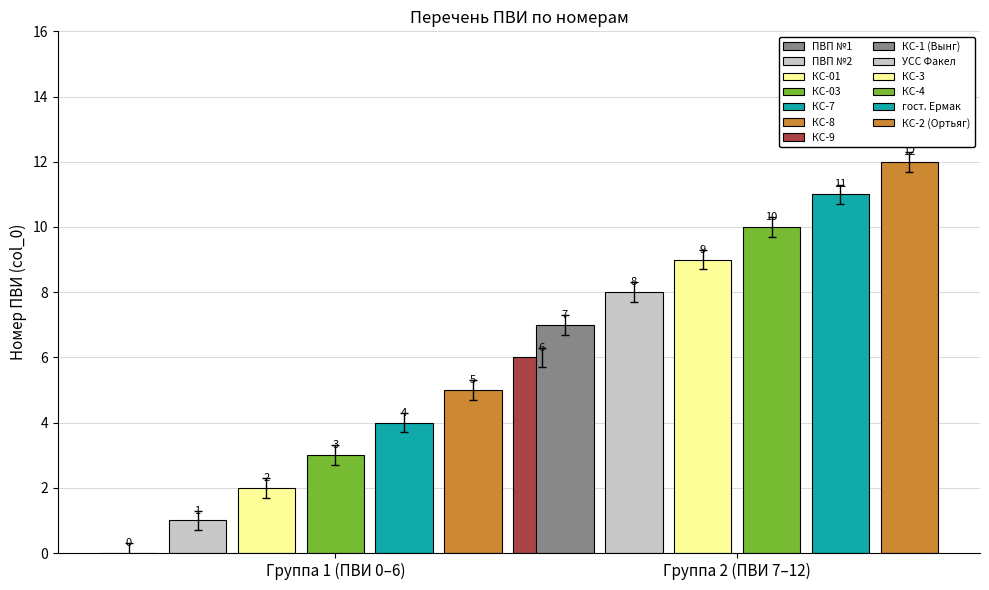

How many data points does each series have?

1